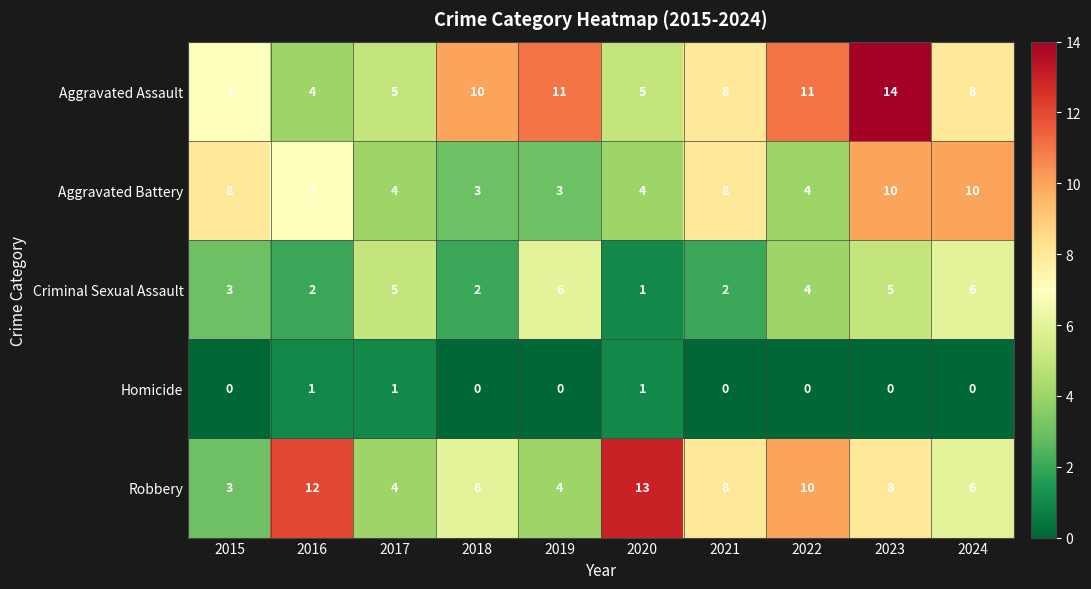

Which label corresponds to the largest value in the chart?

2023